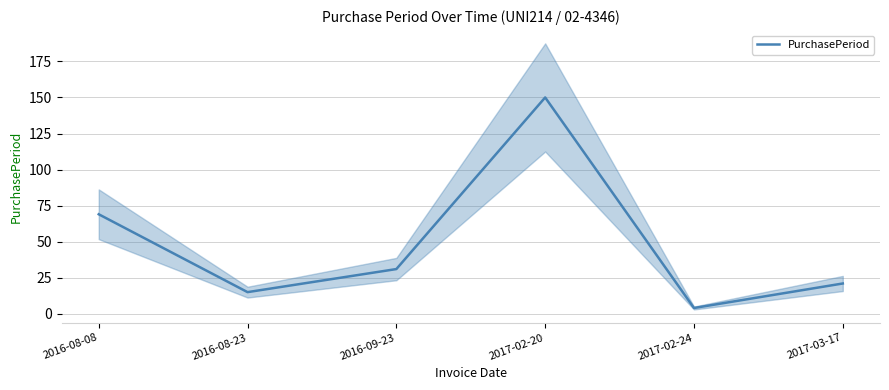

What is the ratio of the value at 2016-08-23 to the value at 2016-08-08?

0.2